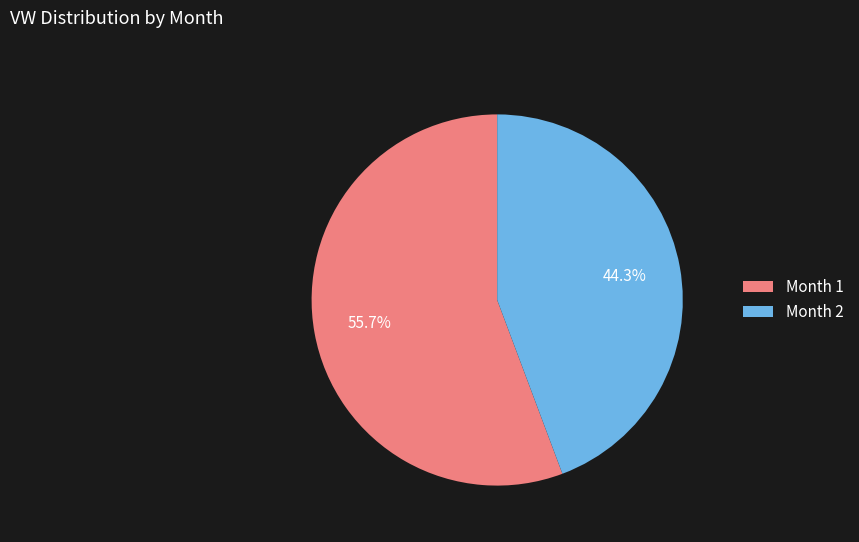

The Month 1 slice represents 48% of the pie. True or false?

False